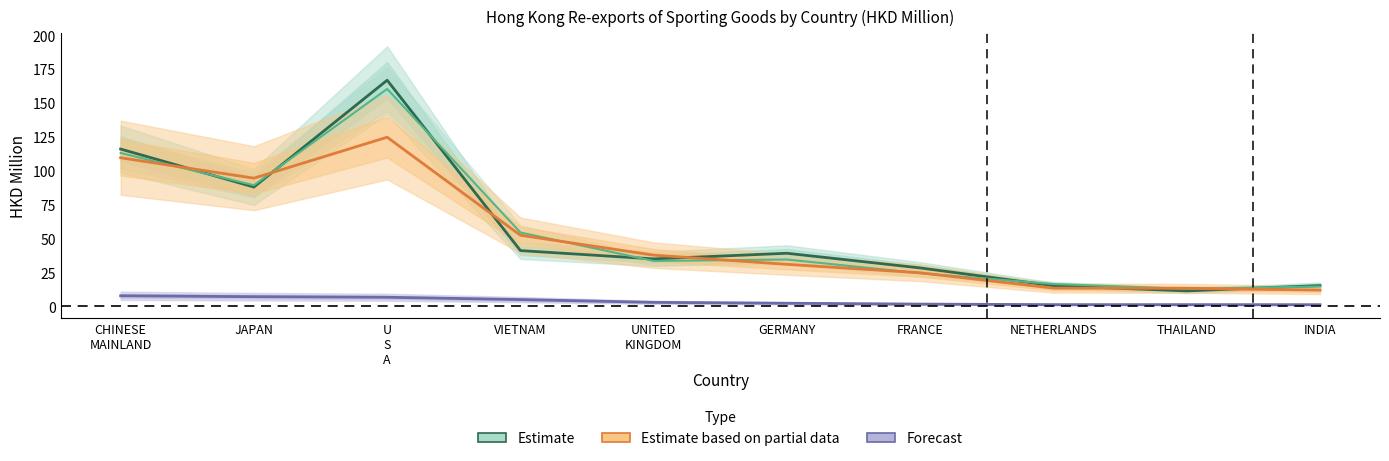

What position from the left is CHINESE
MAINLAND?

1